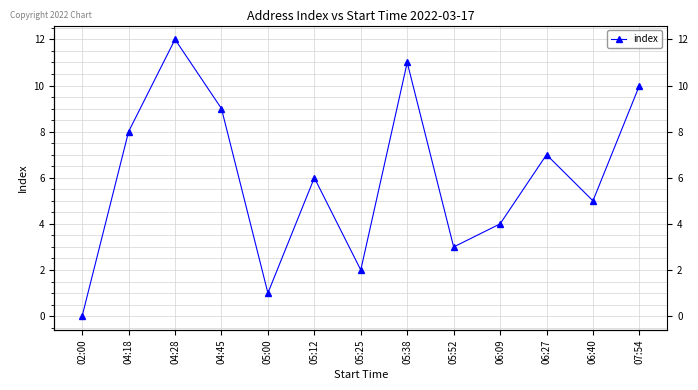

True or false: the data has more than 2 interior local peaks.

True